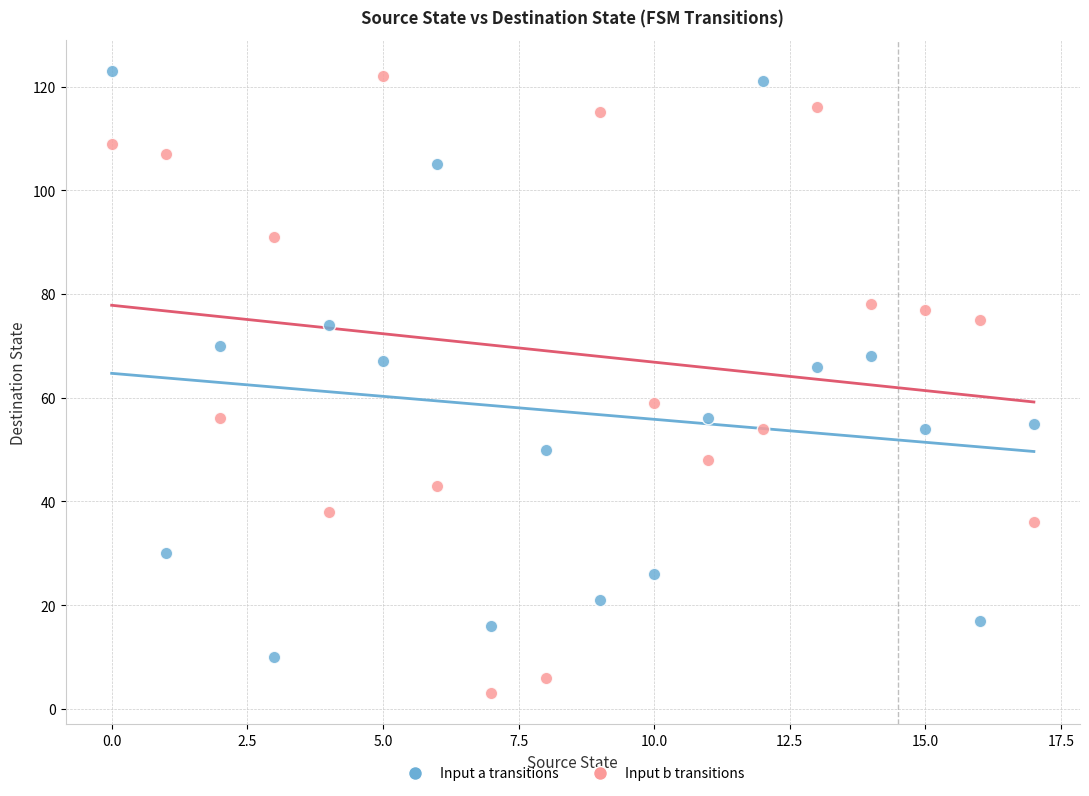

Which series reaches the minimum Y coordinate?

Input b transitions